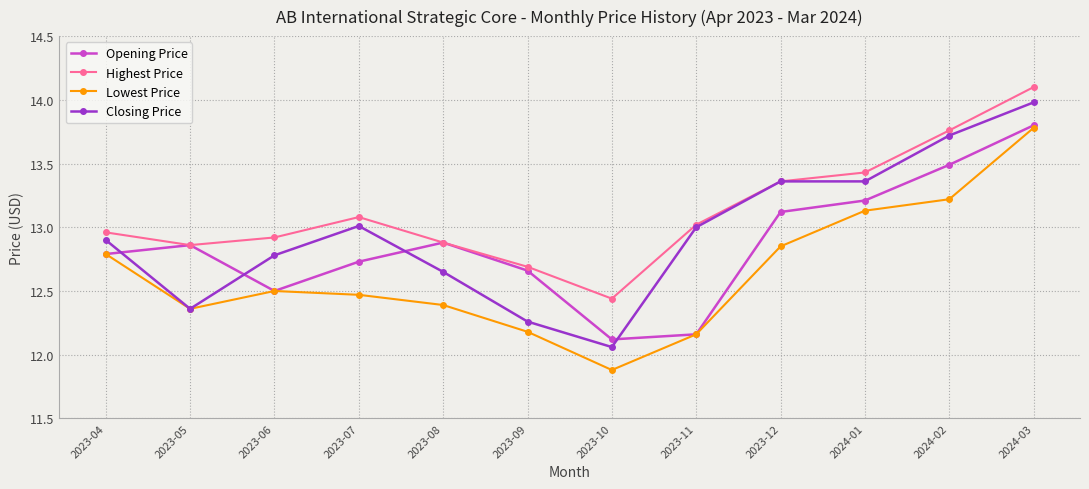

At which label does Highest Price reach its peak?

2024-03